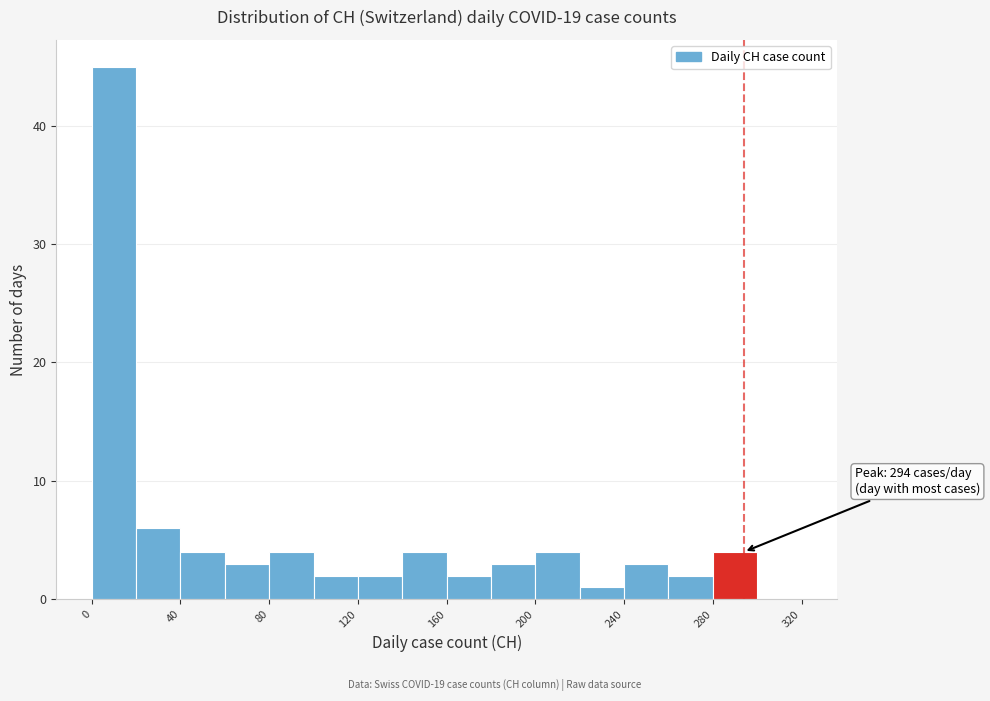

Over which range of the x-axis is the bar tallest?

0 to 20